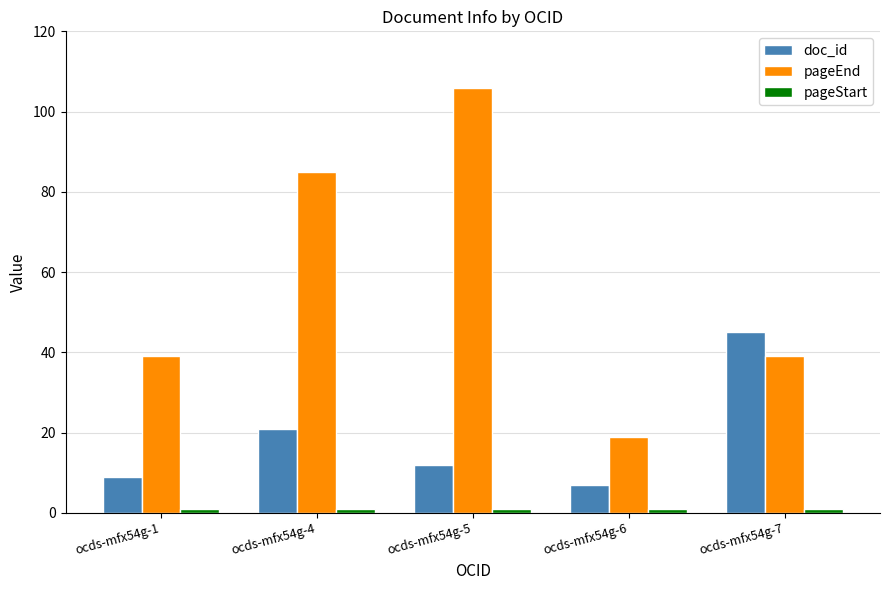

What is the maximum value for doc_id?

45